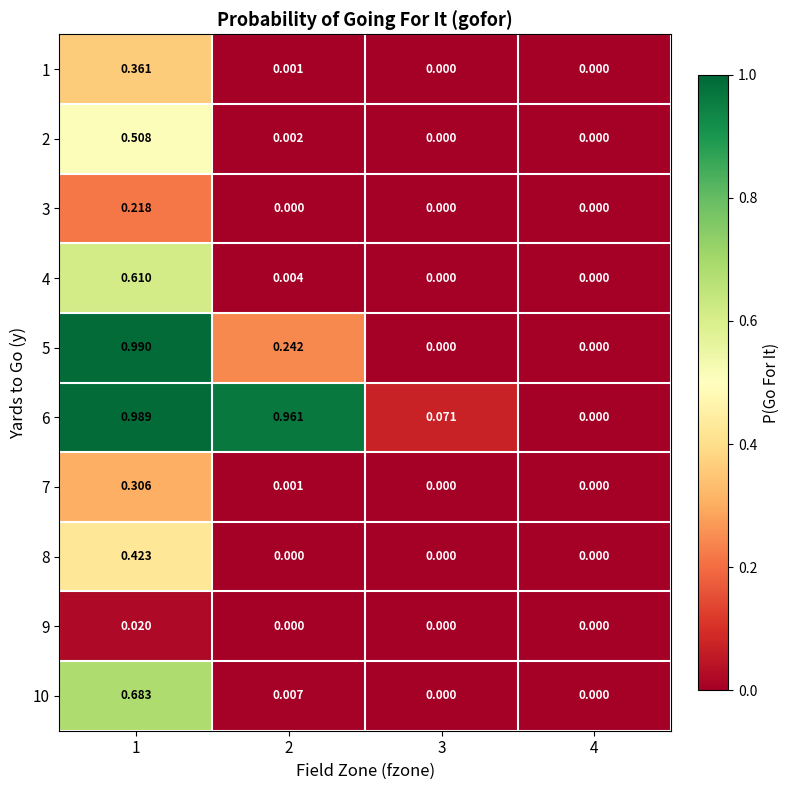

Is the value of 9 at 4 greater than the value of 1 at 2?

No